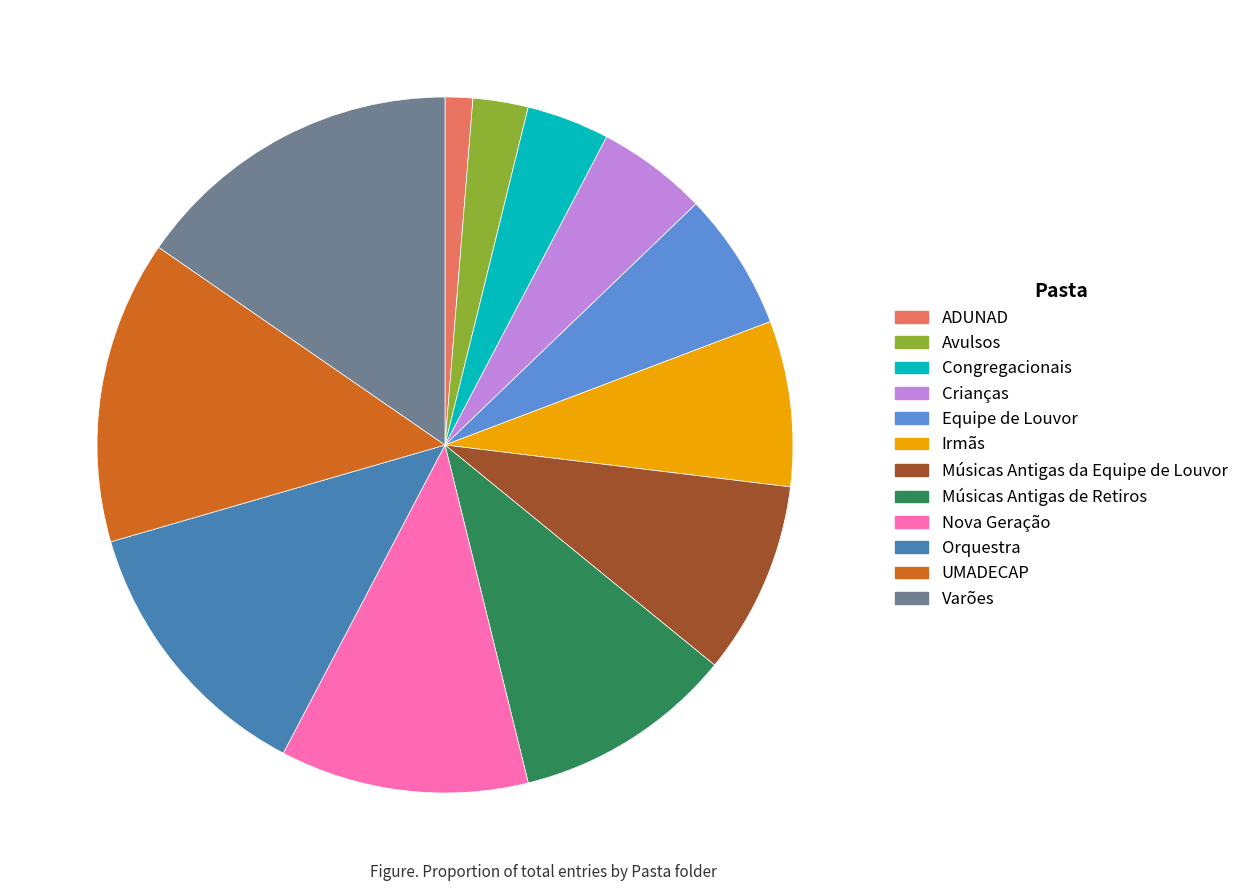

What is the smallest slice in the pie chart?

ADUNAD